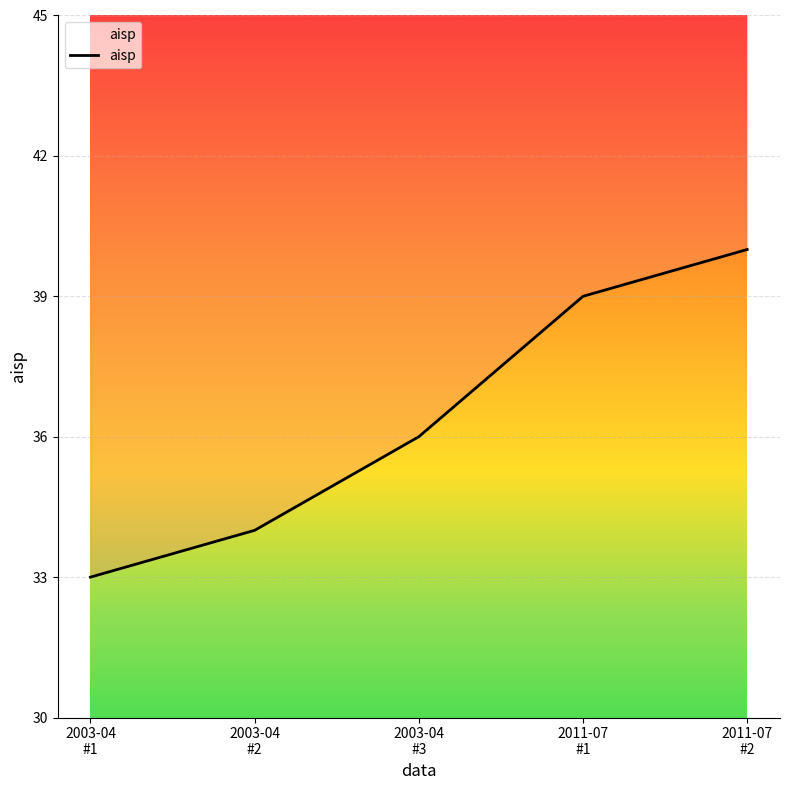

What position from the left is 2011-07
#1?

4